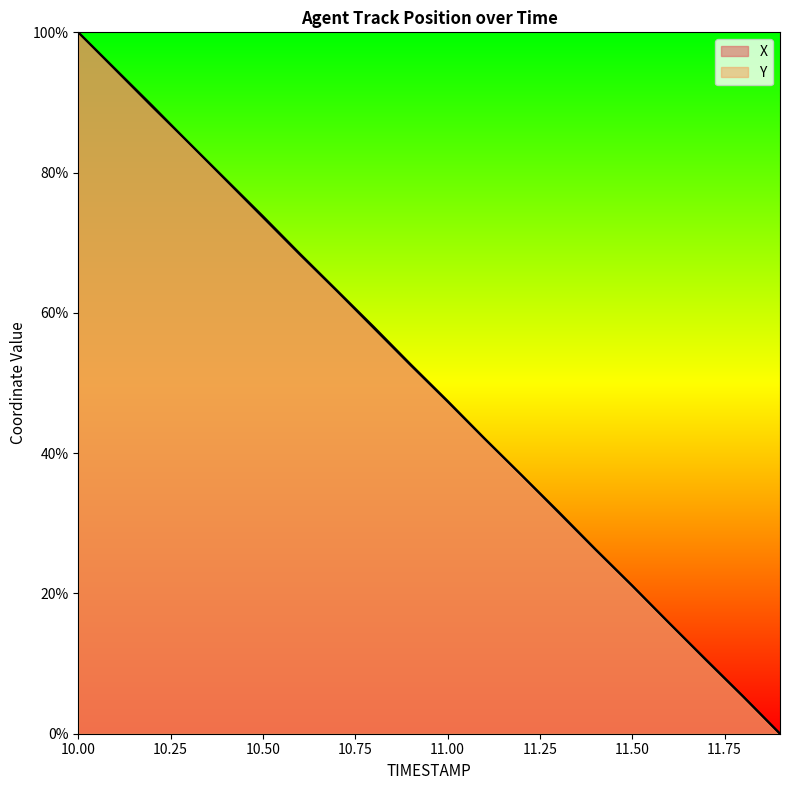

What is the difference between the maximum and minimum values in the Y series?

100.0